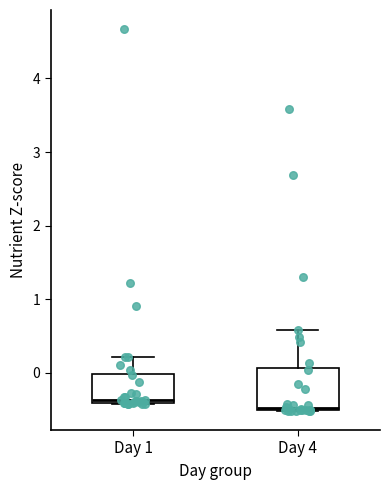

Reading left to right, read every box against the y-axis: the position of its median line, the range the box covers, and the ends of its whiskers. The values are not printed on the chart, so give them approximately, as read against the axis.

Day 1: median -0.4 (just above the box's lower edge), box -0.4 to 0.0, whiskers -0.4 to 0.2
Day 4: median -0.5 (just above the box's lower edge), box -0.5 to 0.1, whiskers -0.5 to 0.6